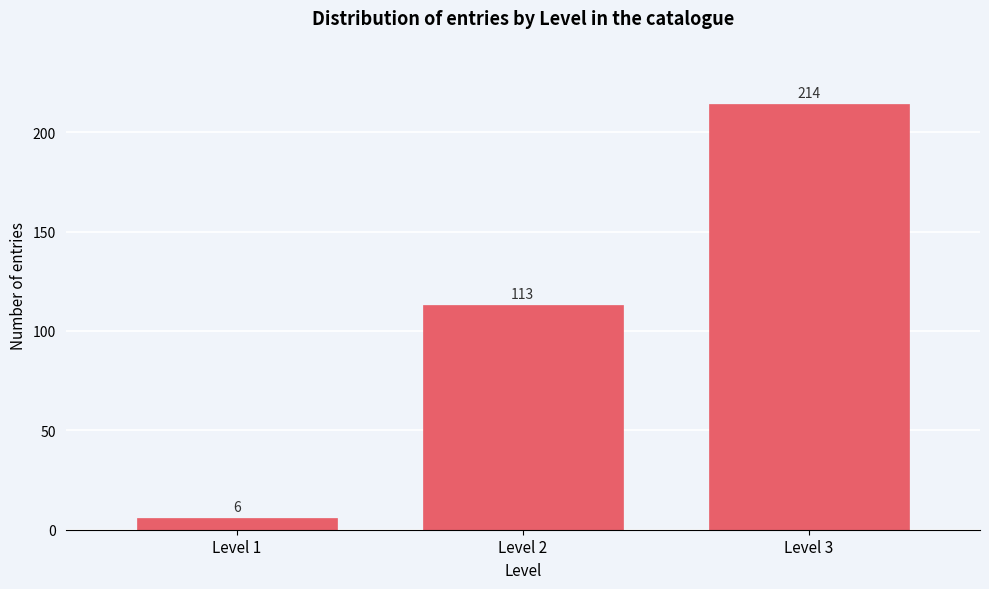

Reading left to right, what are all the values shown in this chart?

6	113	214